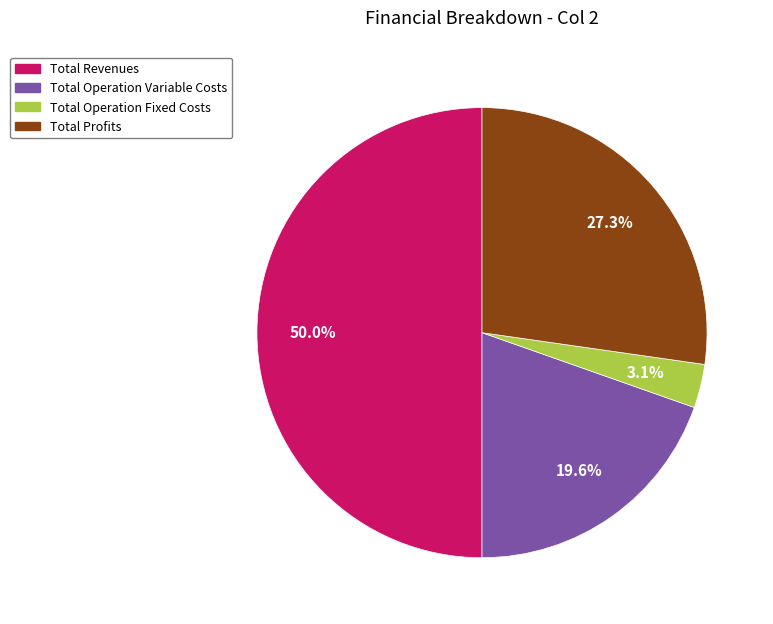

Which has a higher value, Total Profits or Total Revenues?

Total Revenues